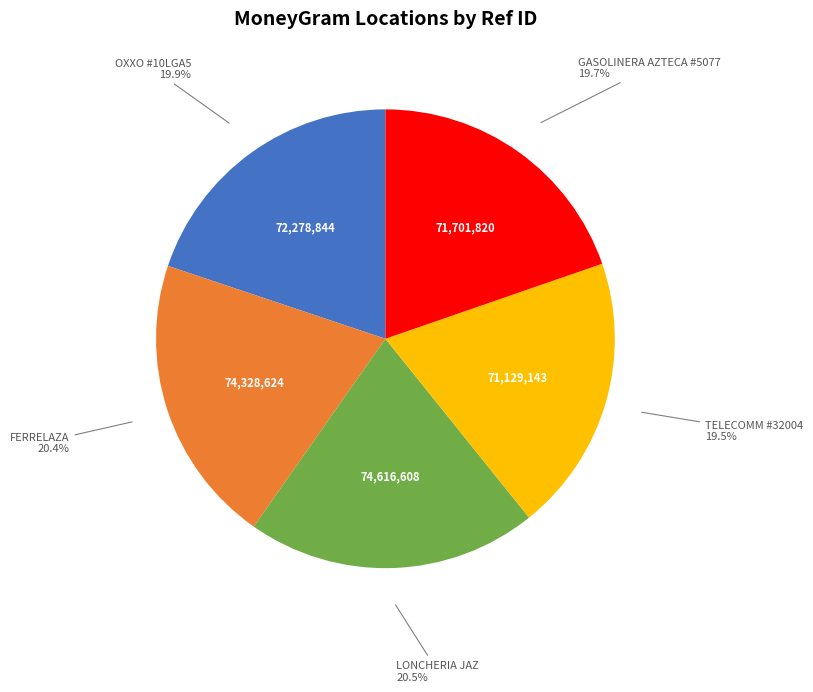

To the nearest percent, what is the average slice percentage?

20%